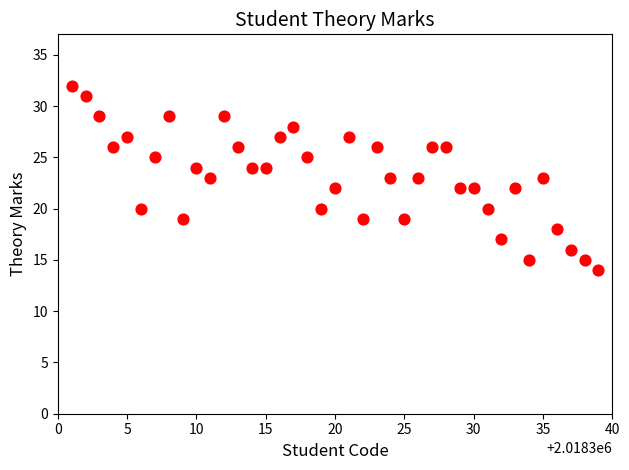

What is the range of Y values (max minus min)?

18